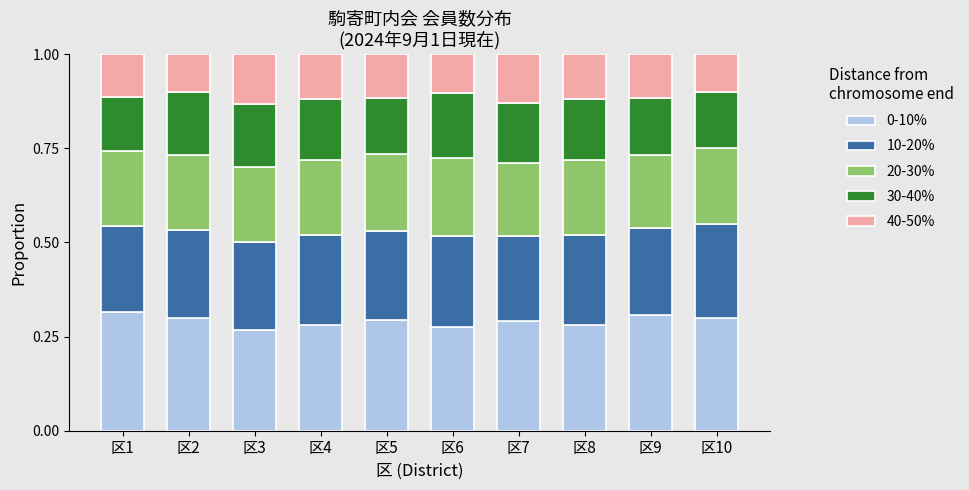

What is the sum of all 0-10% values?

2.9